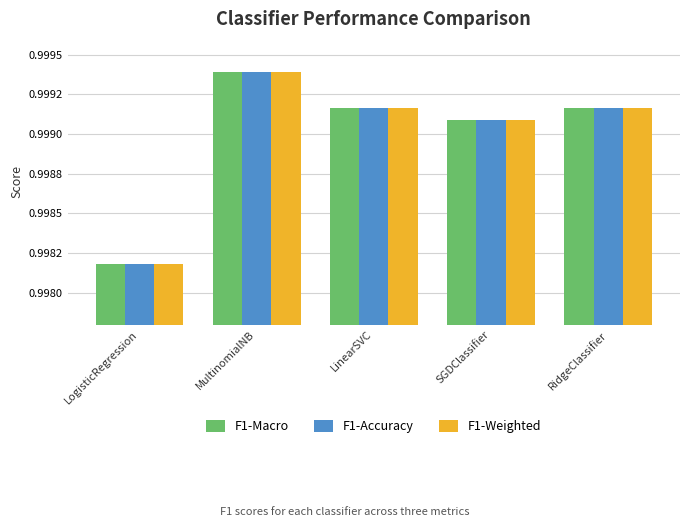

Rank the series at LinearSVC from lowest to highest value.

F1-Macro, F1-Weighted, F1-Accuracy